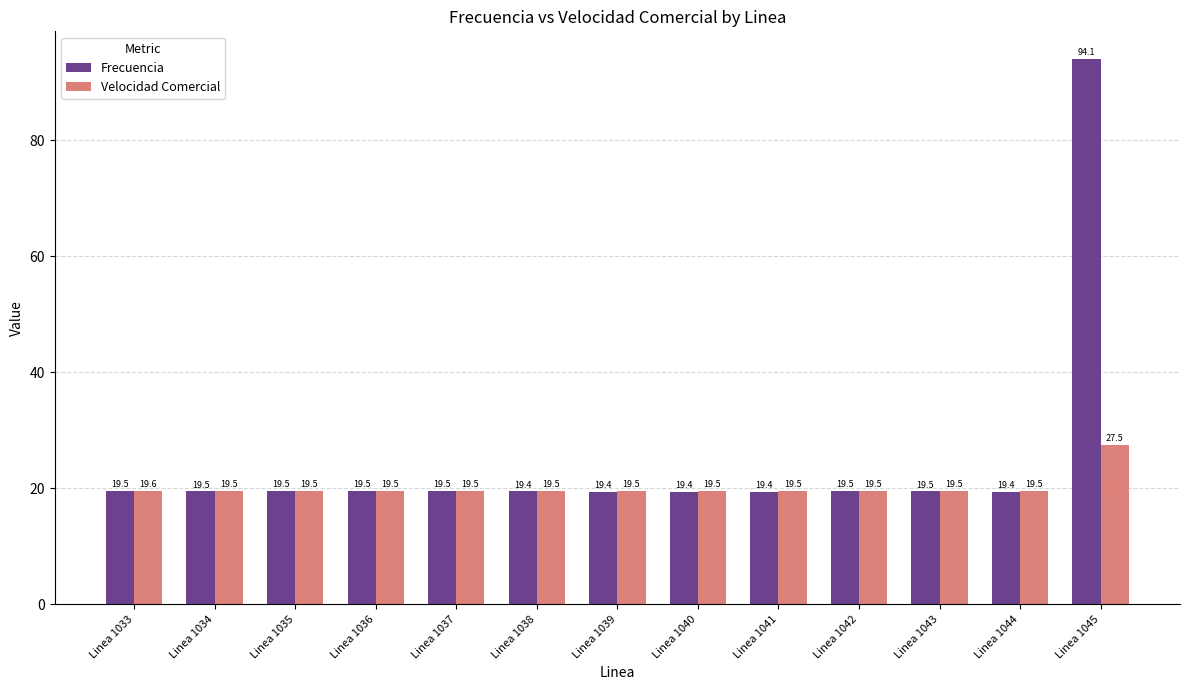

At which label does Velocidad Comercial reach its peak?

Linea 1045